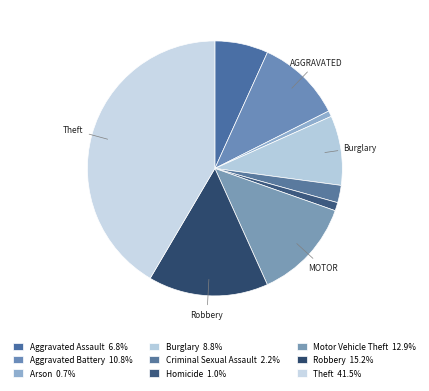

How many segments does this pie chart have?

9